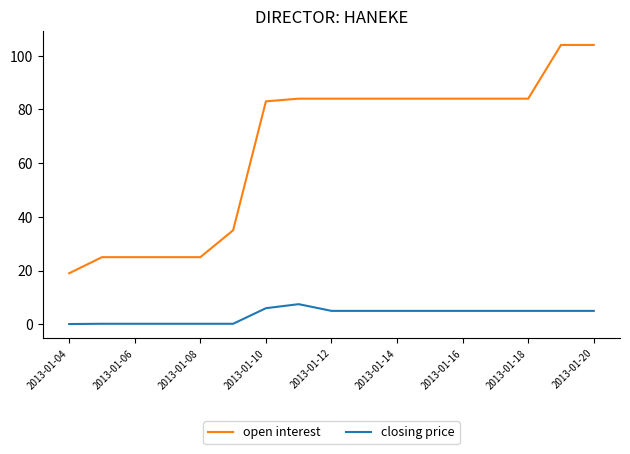

True or false: open interest and closing price cross at least once.

False